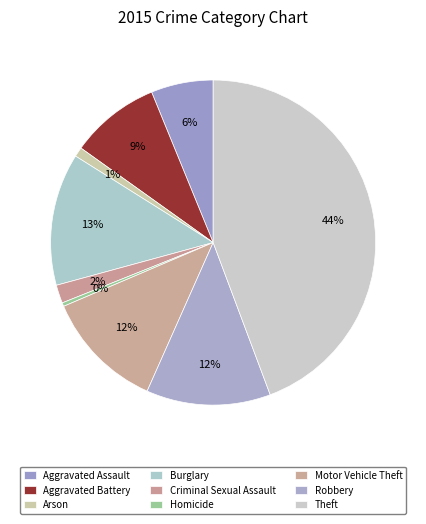

What percentage is the Robbery slice, to the nearest percent?

12%